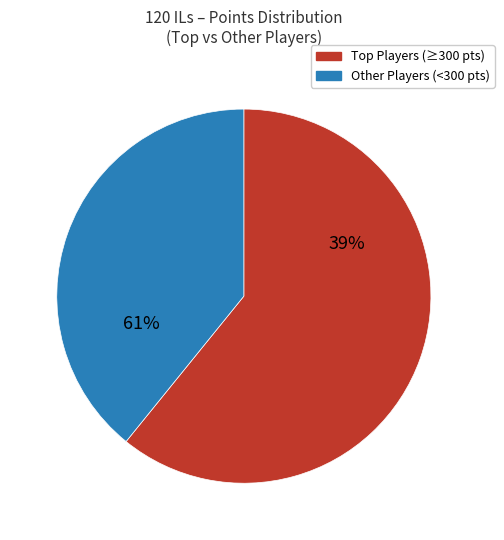

Is it true that Anonymous 3 is 19% of the pie?

False